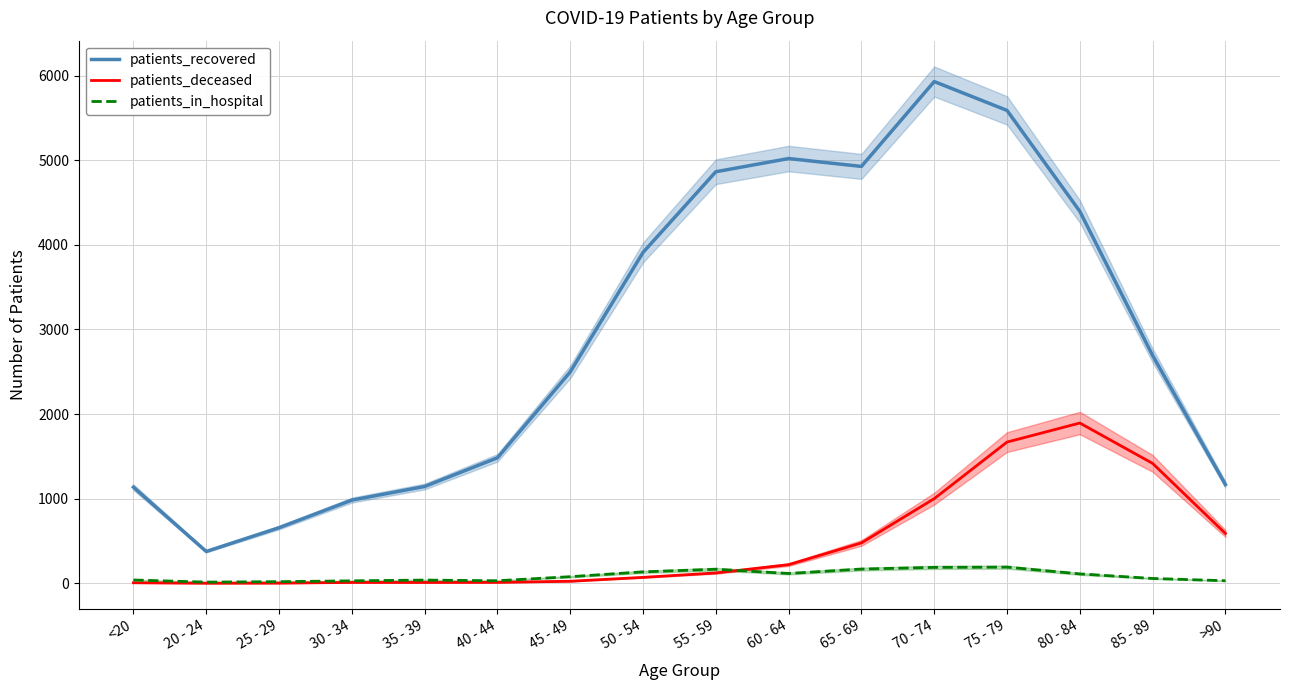

Between 40 - 44 and 75 - 79, which is larger?

75 - 79